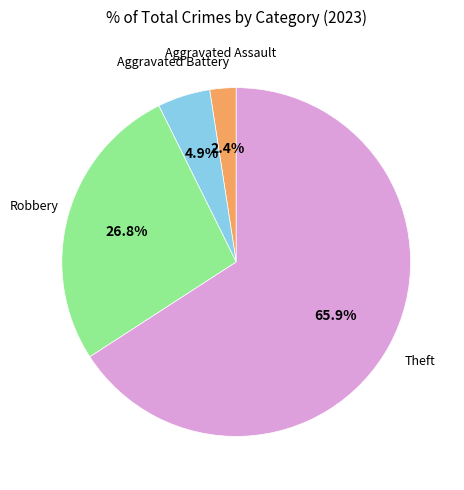

To the nearest percent, what is the average slice percentage?

25%